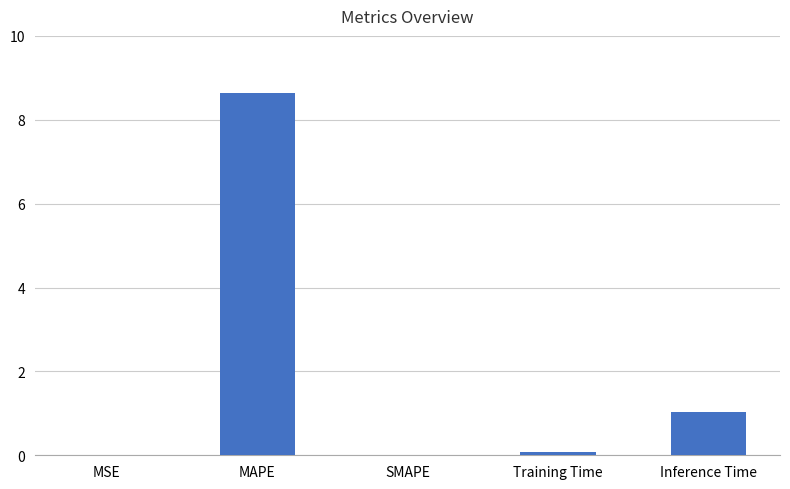

What is the sum of all values?

9.8